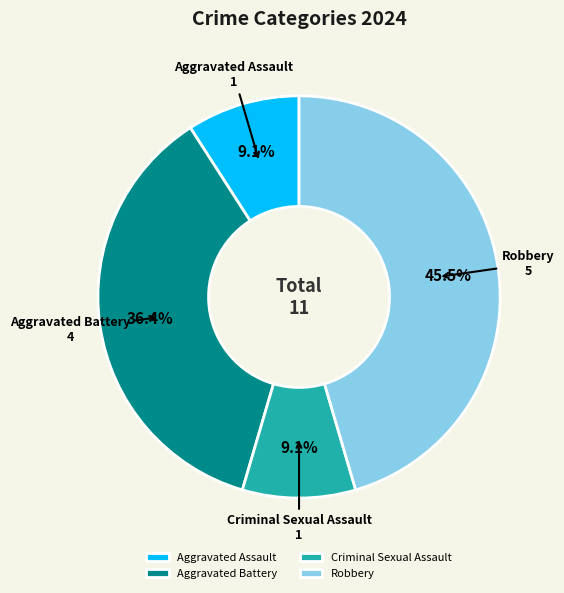

Is there a majority slice in this chart?

No